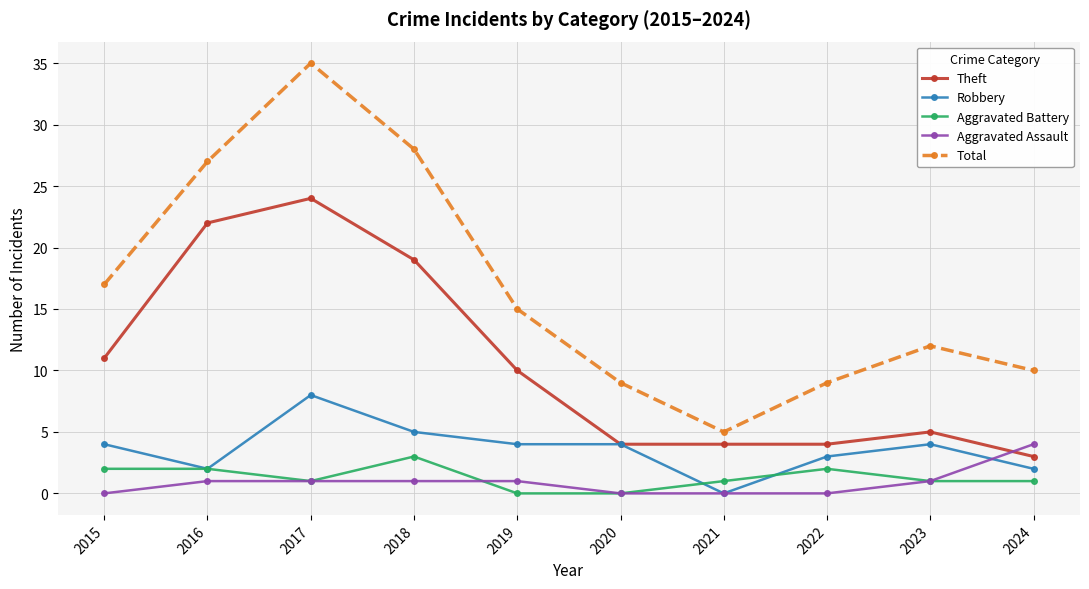

What is the difference between the maximum and second lowest values in the Robbery series?

6